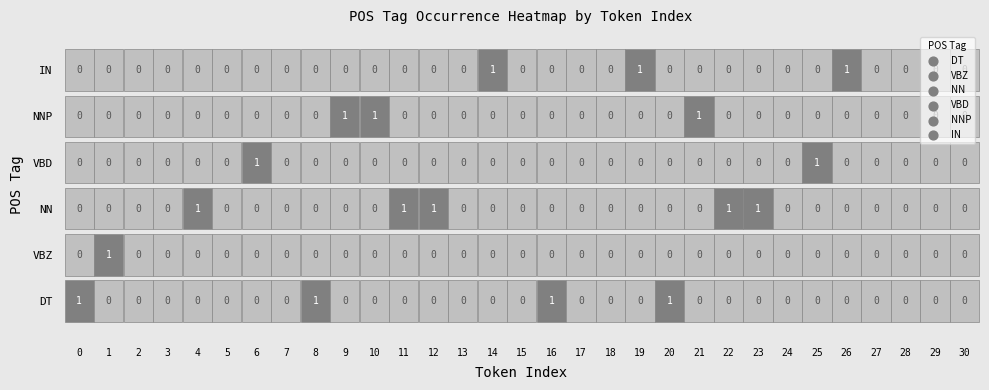

What is the highest value of the IN series?

1